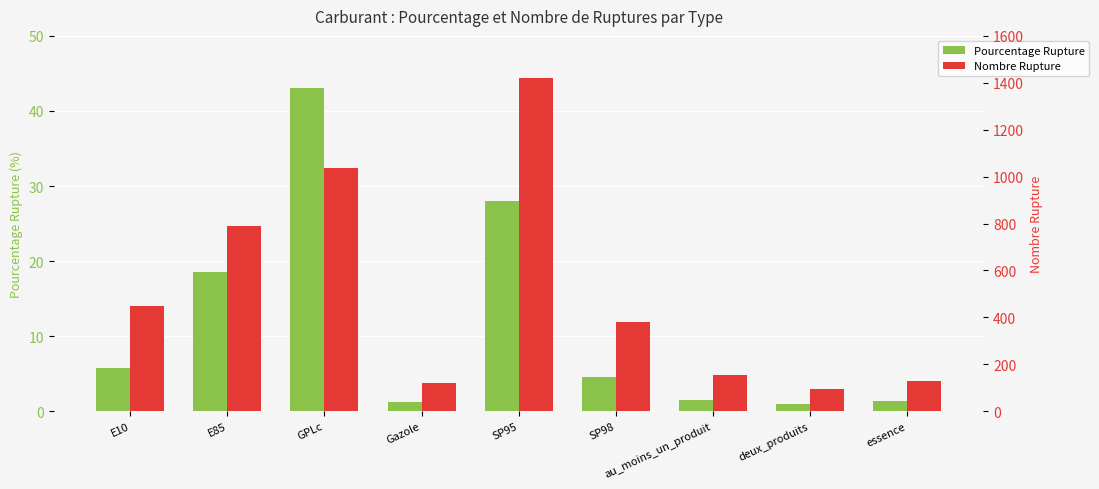

Rank the series at deux_produits from highest to lowest value.

Nombre Rupture, Pourcentage Rupture